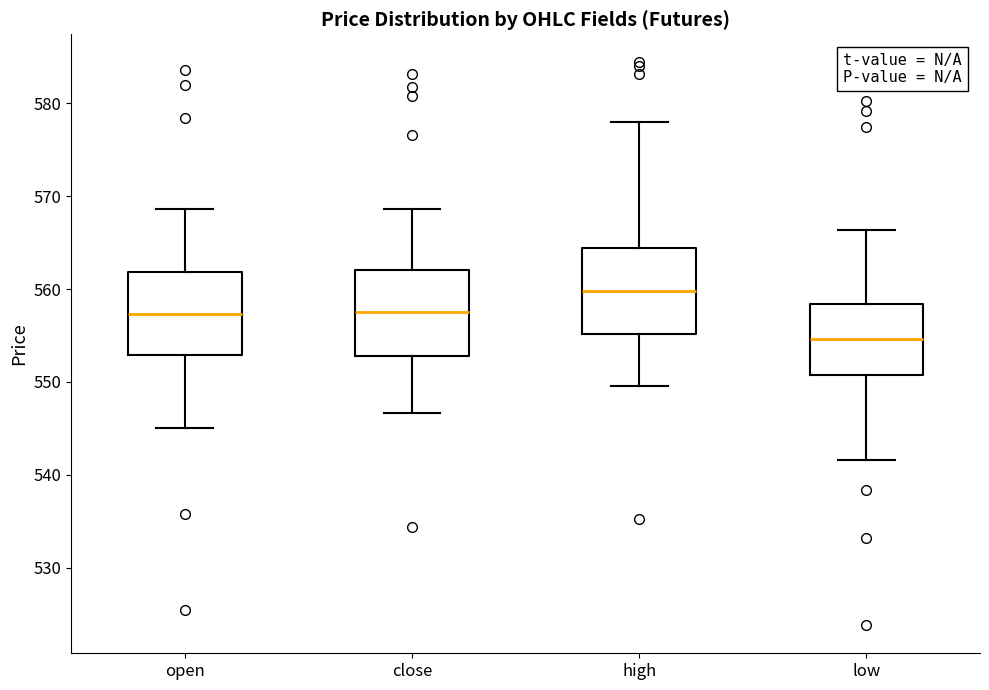

Which box's median line is the lowest?

low